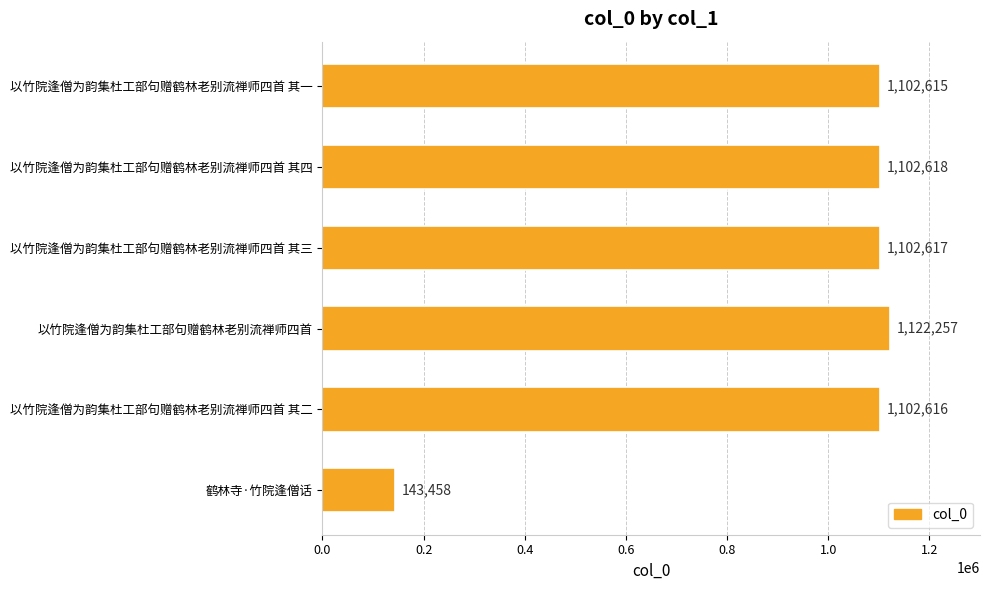

Read the value at 以竹院逢僧为韵集杜工部句赠鹤林老别流禅师四首 其一.

1102615